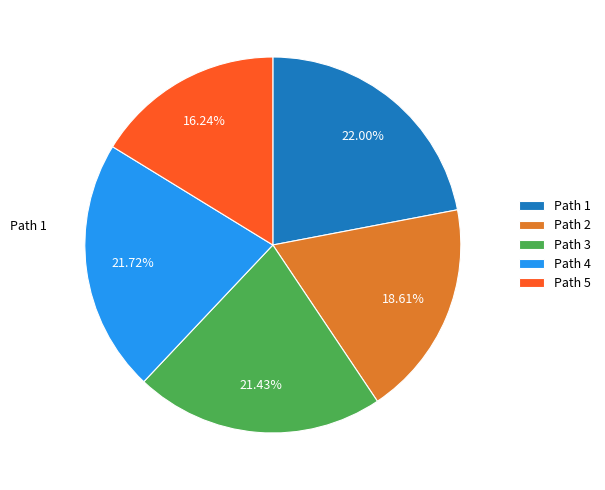

Is there a majority slice in this chart?

No